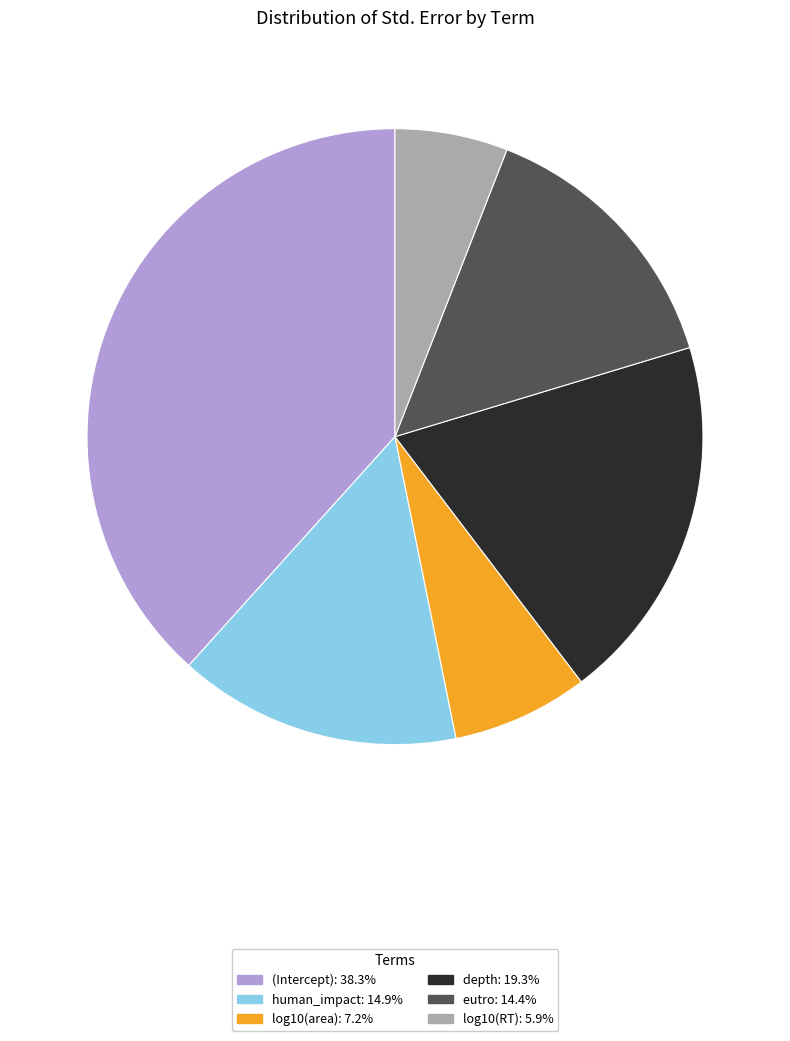

Which slice is the largest?

(Intercept)